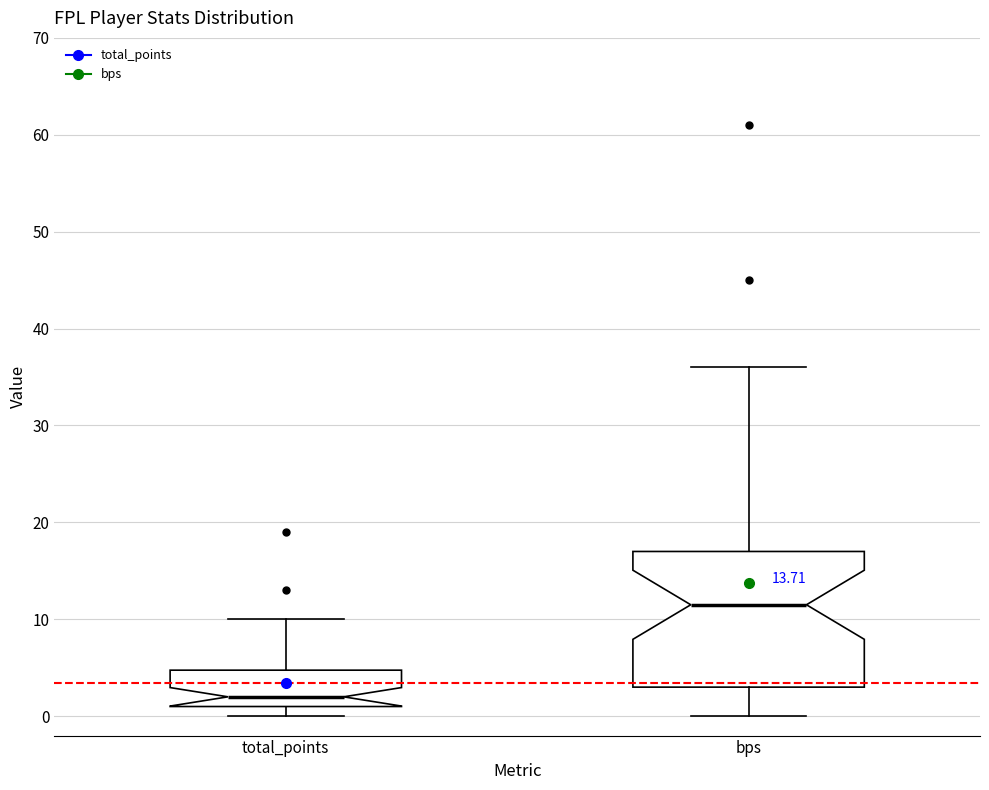

Reading left to right, transcribe this box plot: for each box, give where its median line is, the range the box spans, and where its two whiskers end, as read against the y-axis. The values are not printed on the chart, so give them approximately, as read against the axis.

total_points: median 2, box 1 to 5, whiskers 0 to 10
bps: median 12, box 3 to 17, whiskers 0 to 36